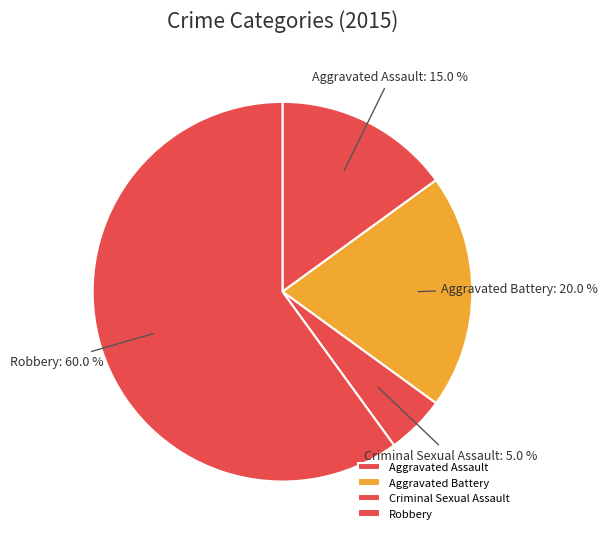

Which slice represents more than half of the pie?

Robbery